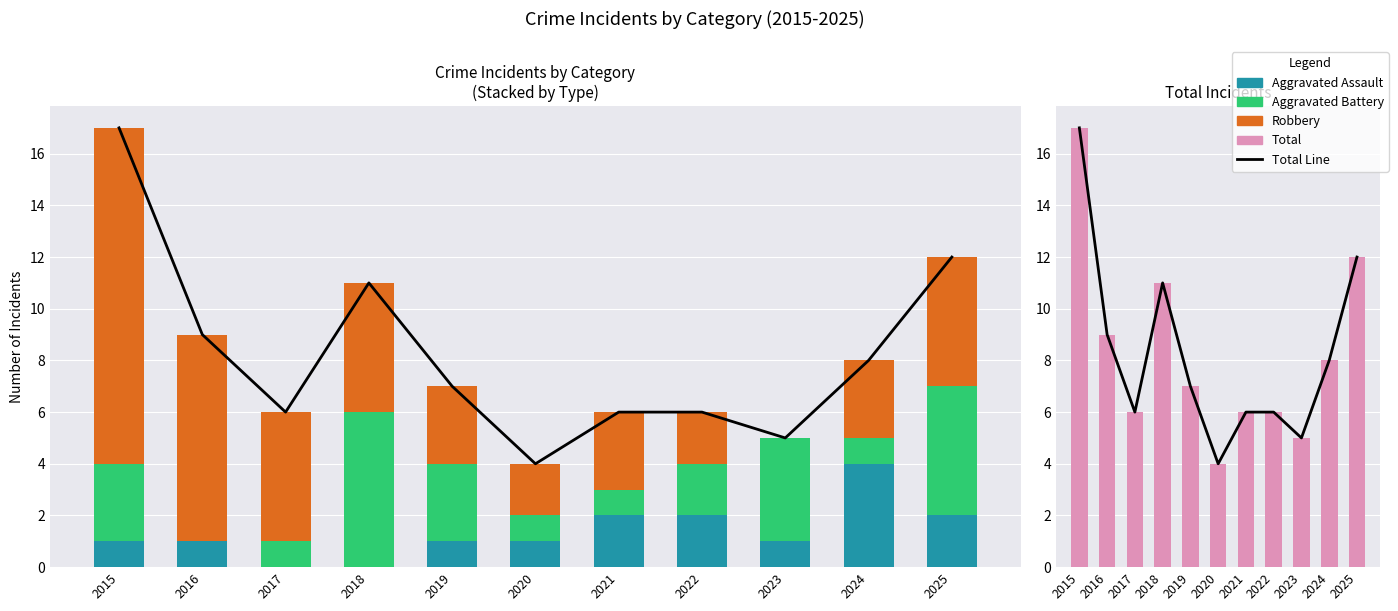

What is the spread (max minus min) of values at 2019?

6